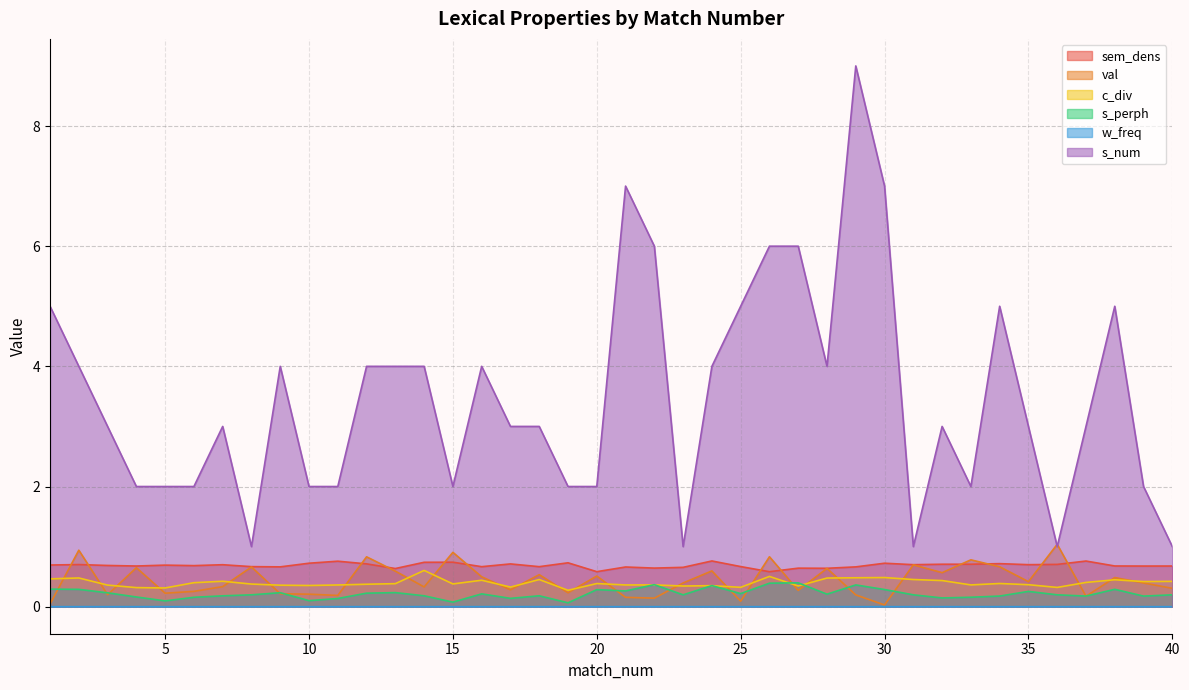

At how many categories does at least one series exceed 5?

6